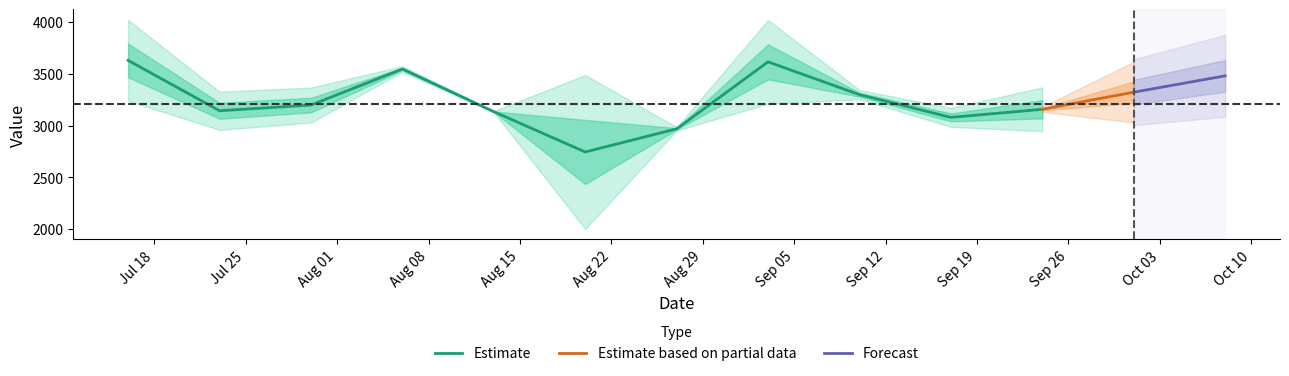

What is the minimum value for Estimate?

2745.6